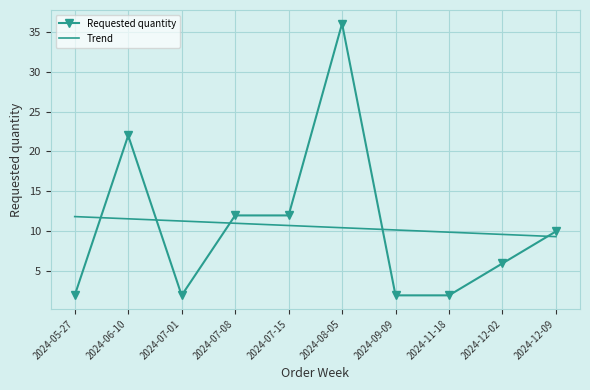

Reading right to left, list all the values displayed in this chart.

Requested quantity: 10.0	6.0	2.0	2.0	36.0	12.0	12.0	2.0	22.0	2.0
Trend: 9.3	9.6	9.9	10.2	10.5	10.7	11.0	11.3	11.6	11.9